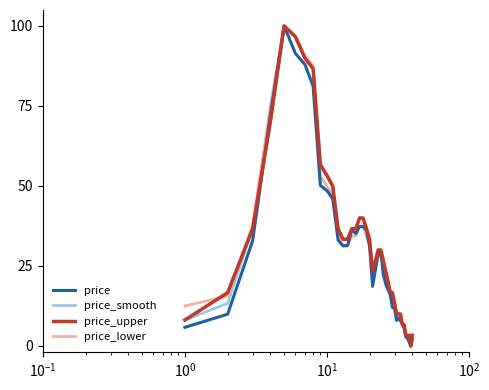

What is the maximum value for price_lower?

100.0